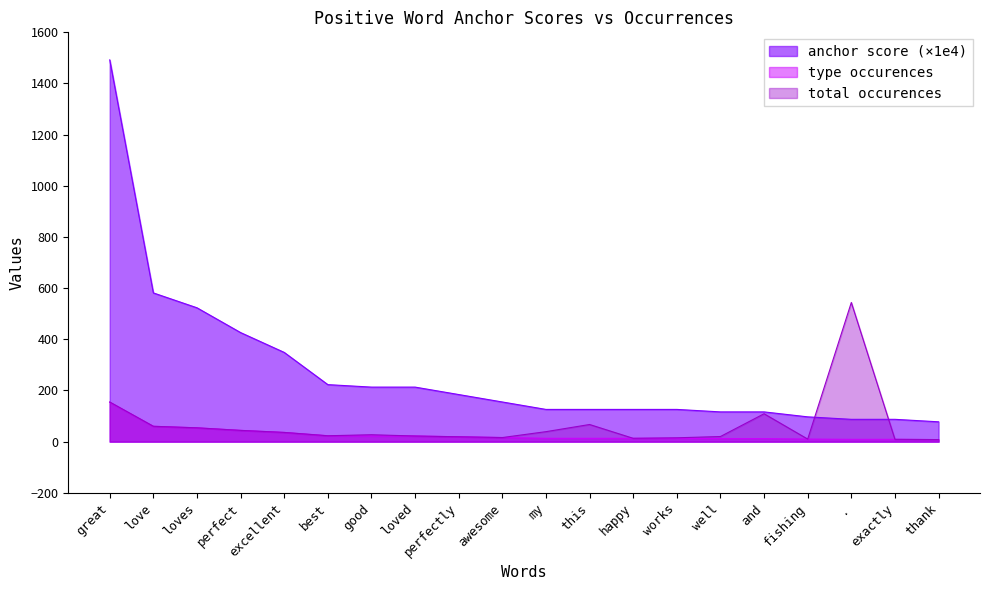

What is the sum of all total occurences values?

1290.0